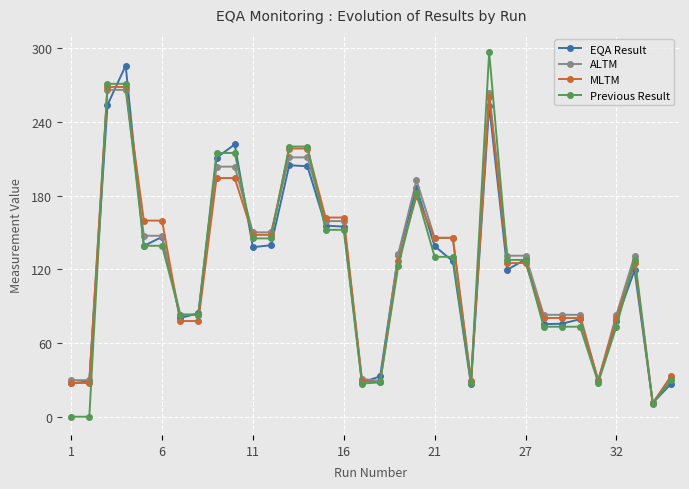

What is the value of the EQA Result point at the 7th from the left?

80.4